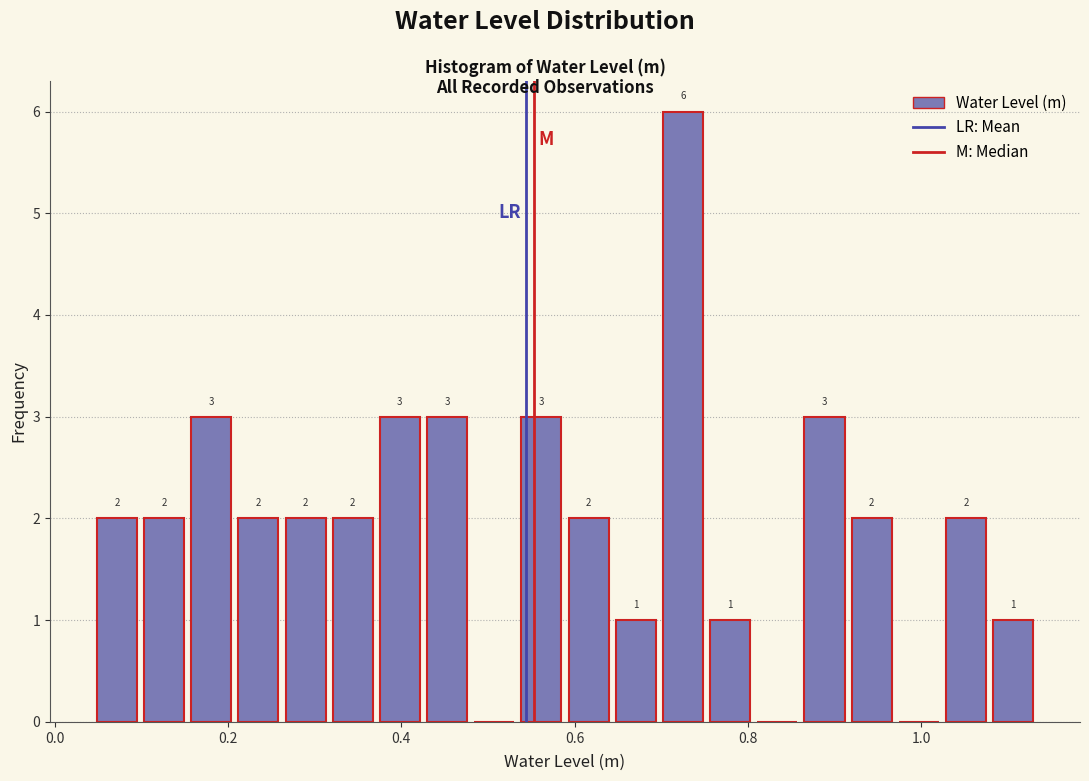

Around what value on the x-axis is the tallest bar? Give the approximate position of its centre, as read against the axis.

0.72